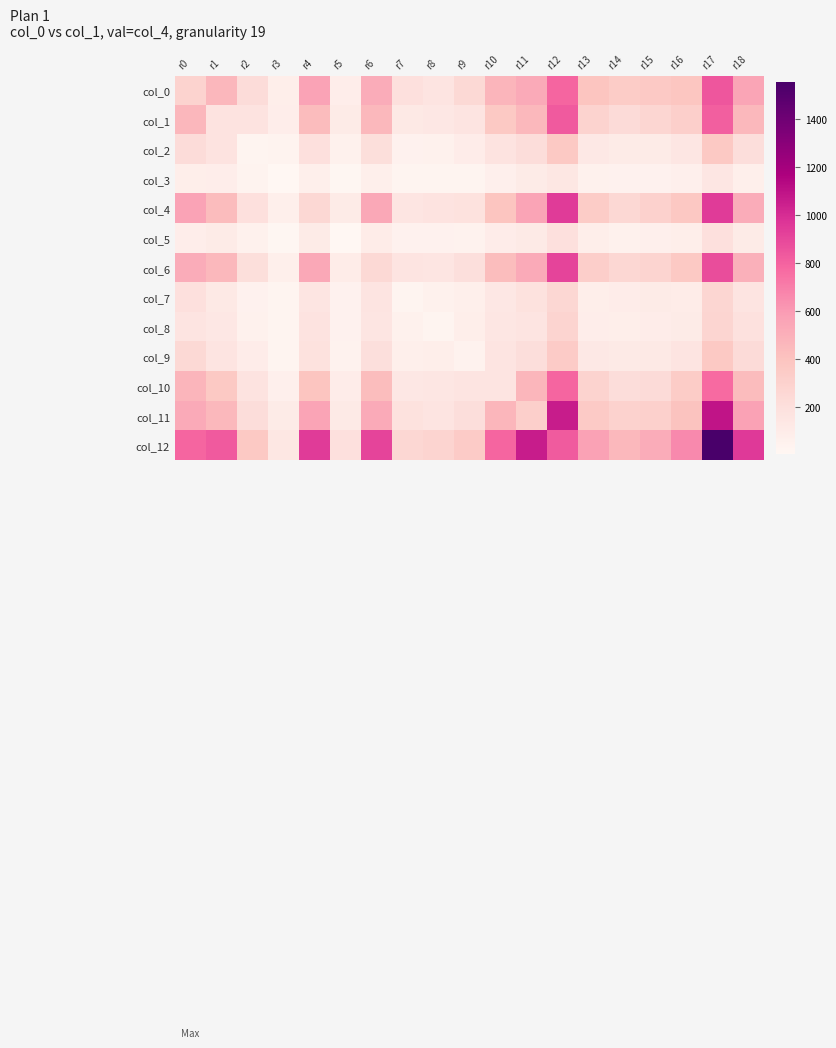

At which category is the sum across all series the highest?

r17